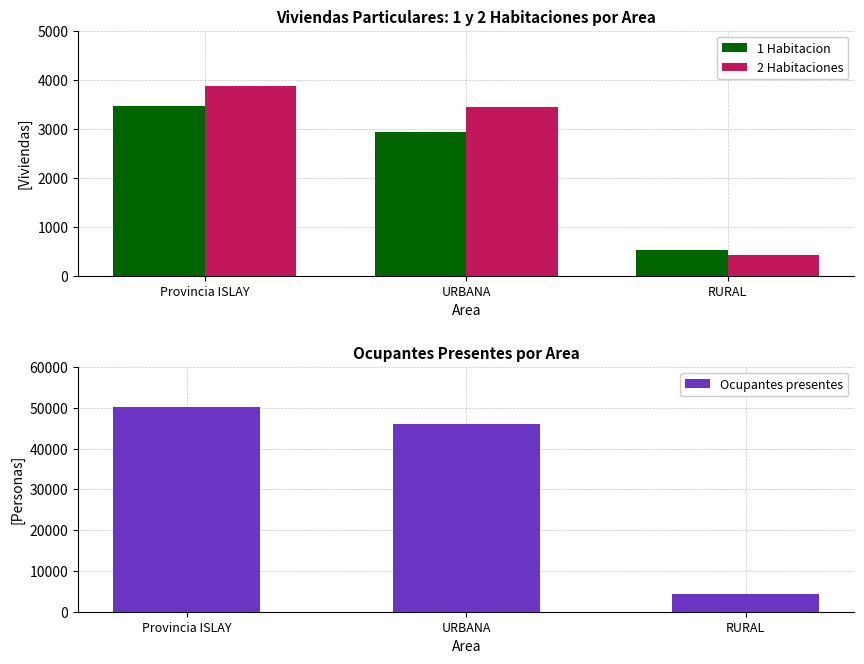

What is the average value of the 1 Habitacion series?

2307